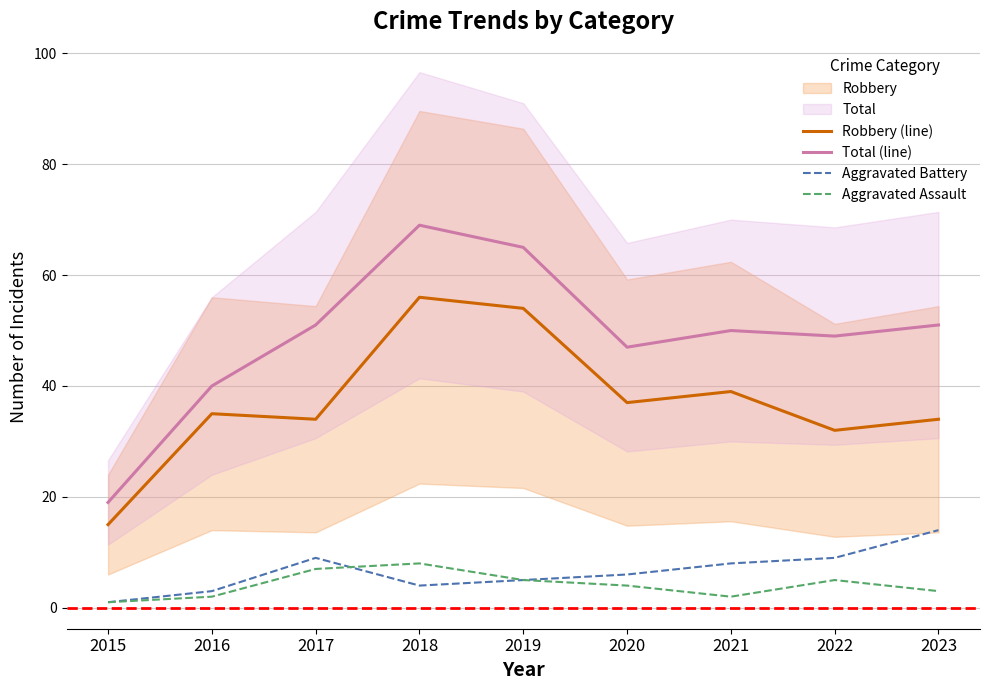

True or false: Total (line) and Aggravated Battery intersect in this chart.

False